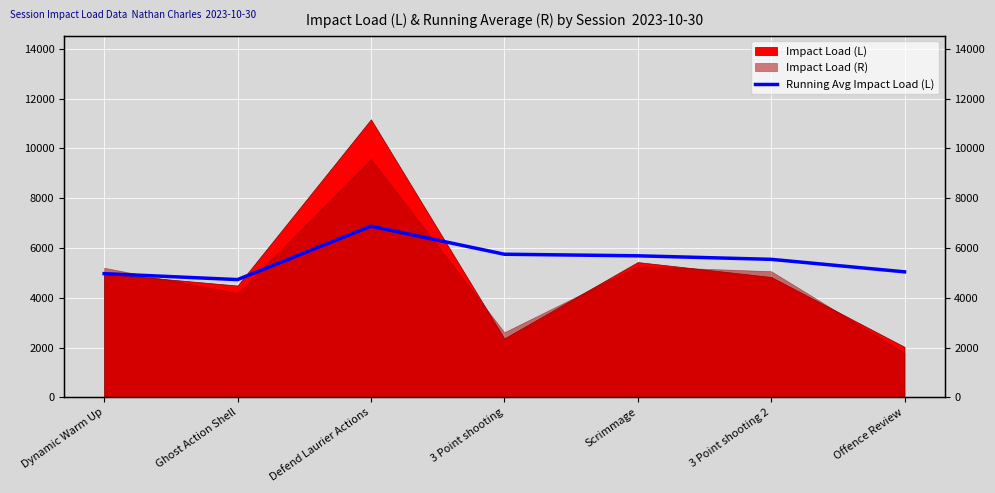

What is the label of the 4th point from the left?

3 Point shooting